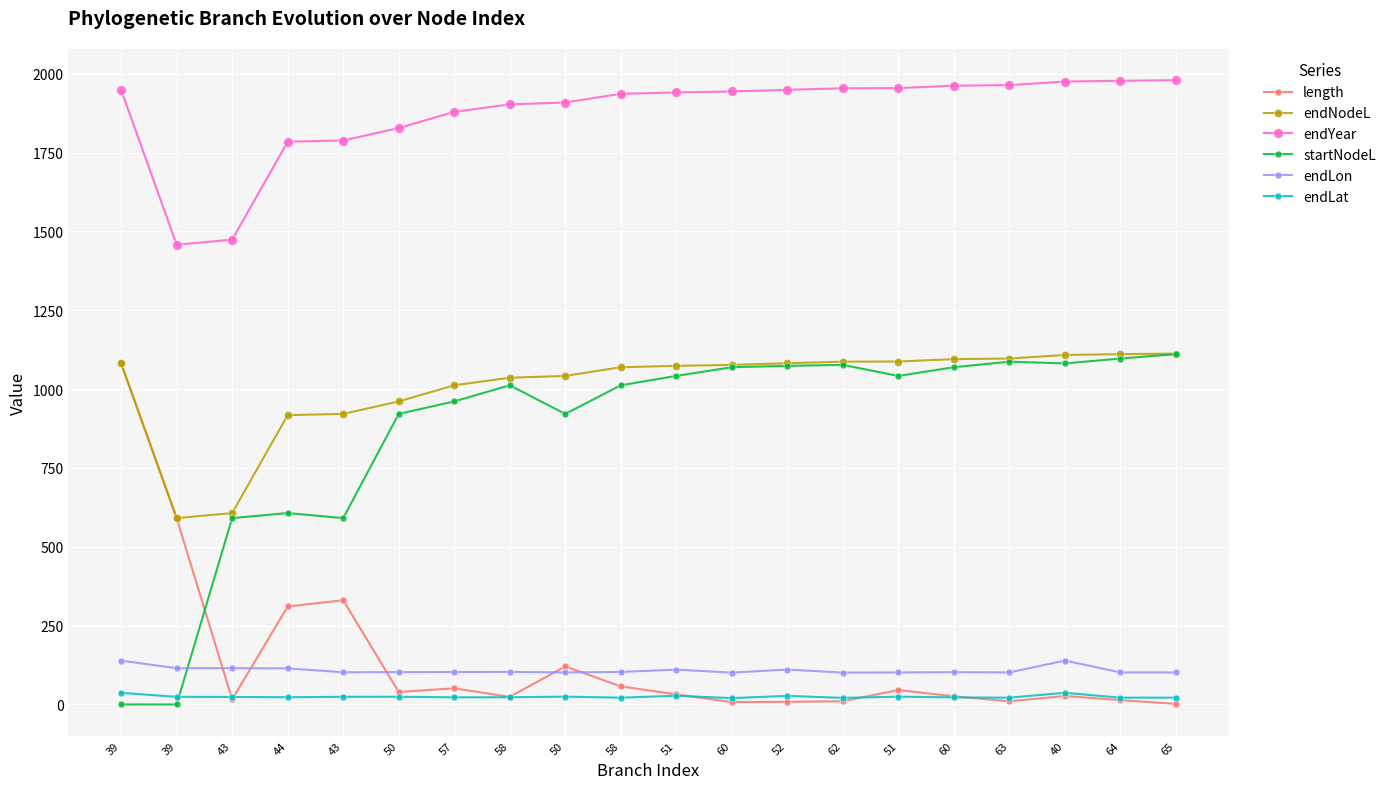

What is the label of the 20th point from the right?

39